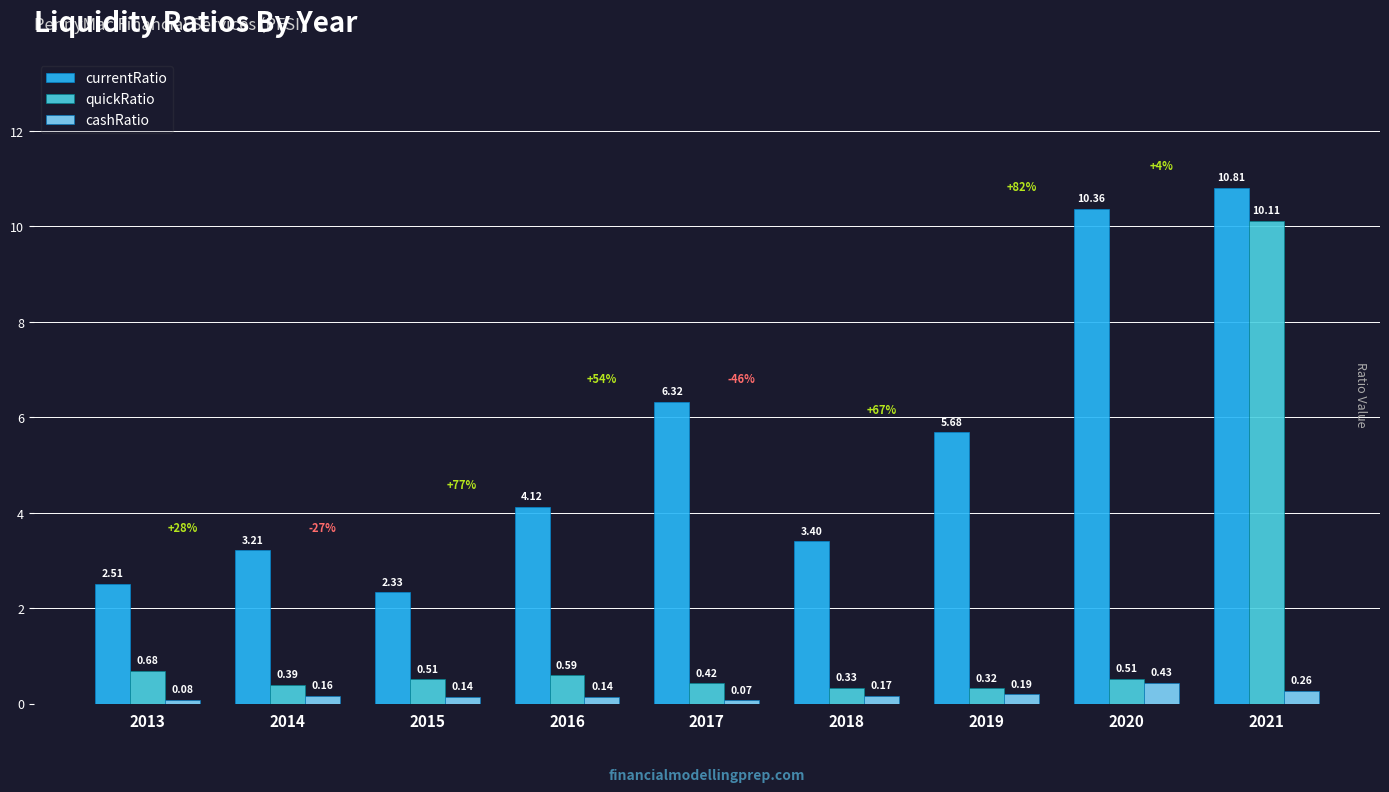

What is the total value across all series at 2017?

6.8